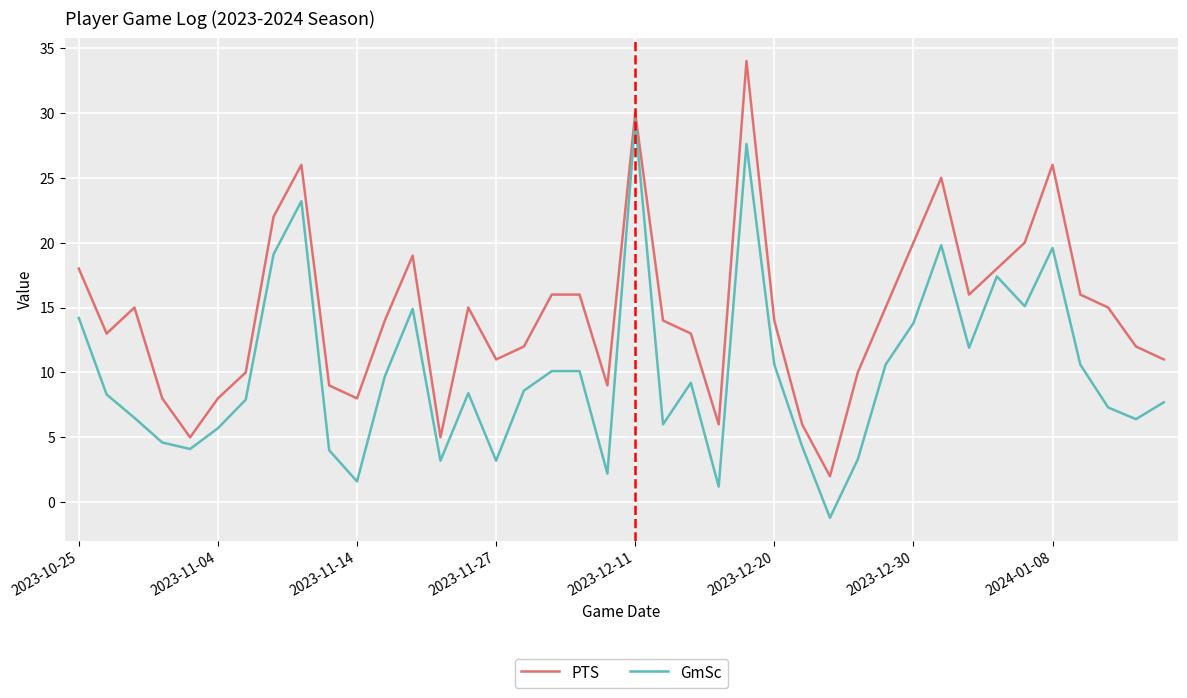

True or false: GmSc and PTS cross at least once.

False